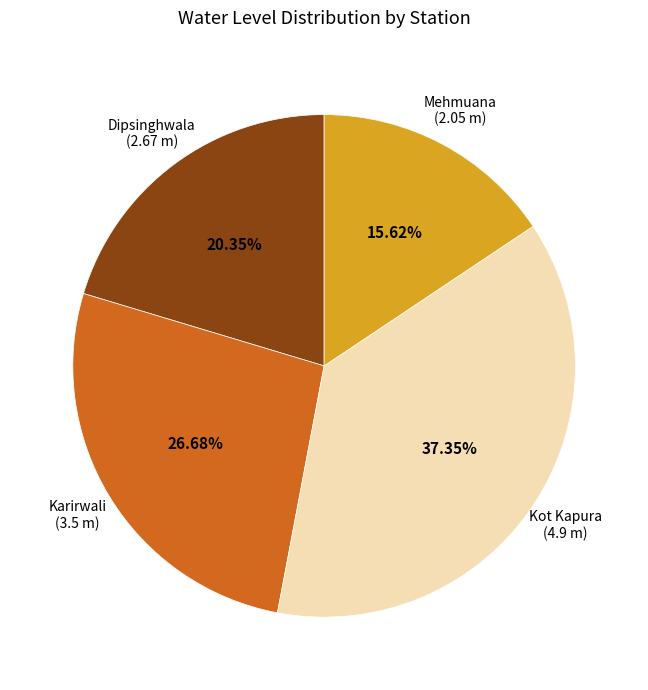

Is there any slice that represents more than half of the pie?

No